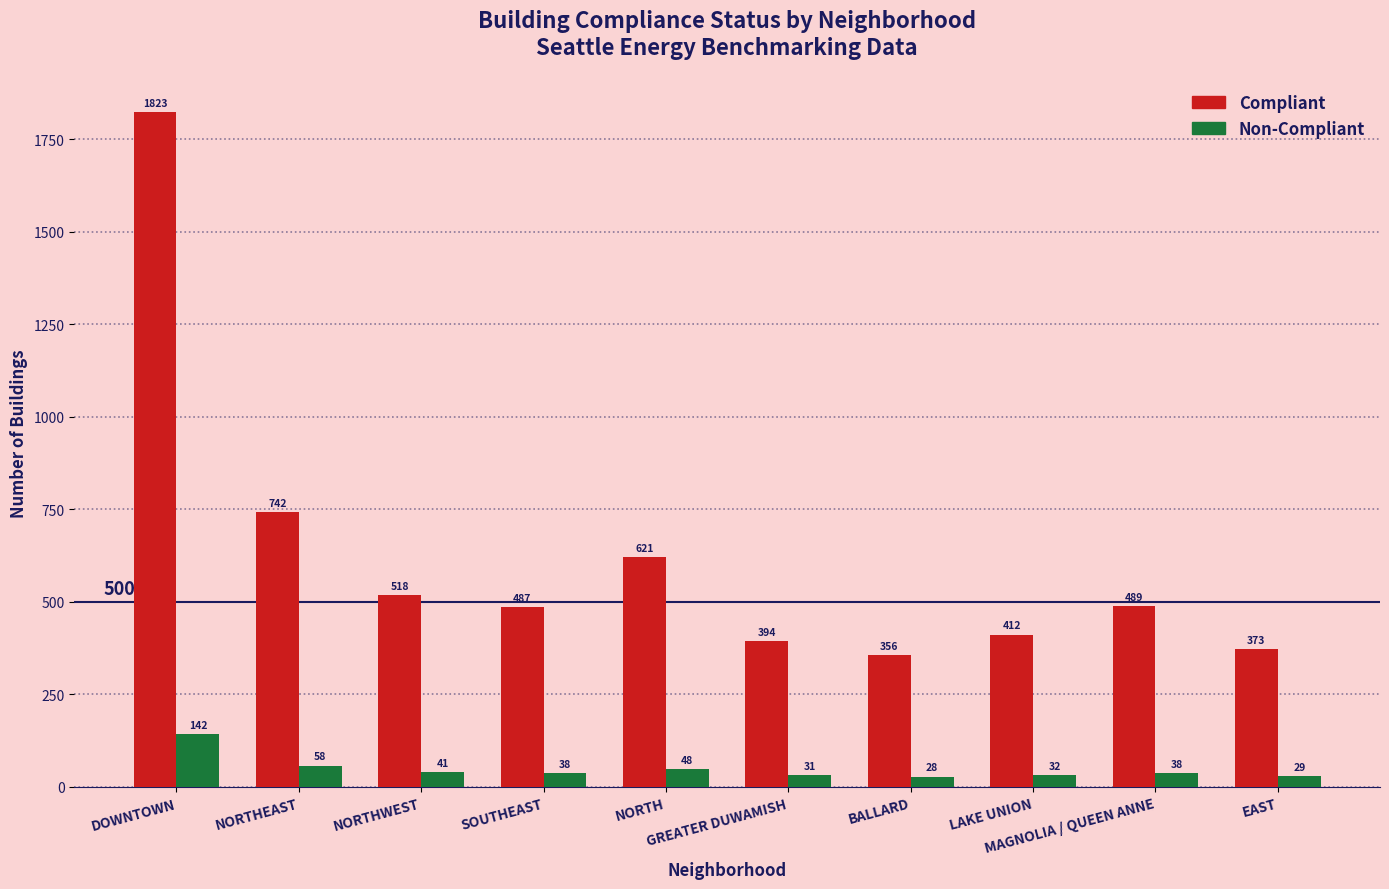

Are the bars grouped side by side (vs. stacked)?

Yes